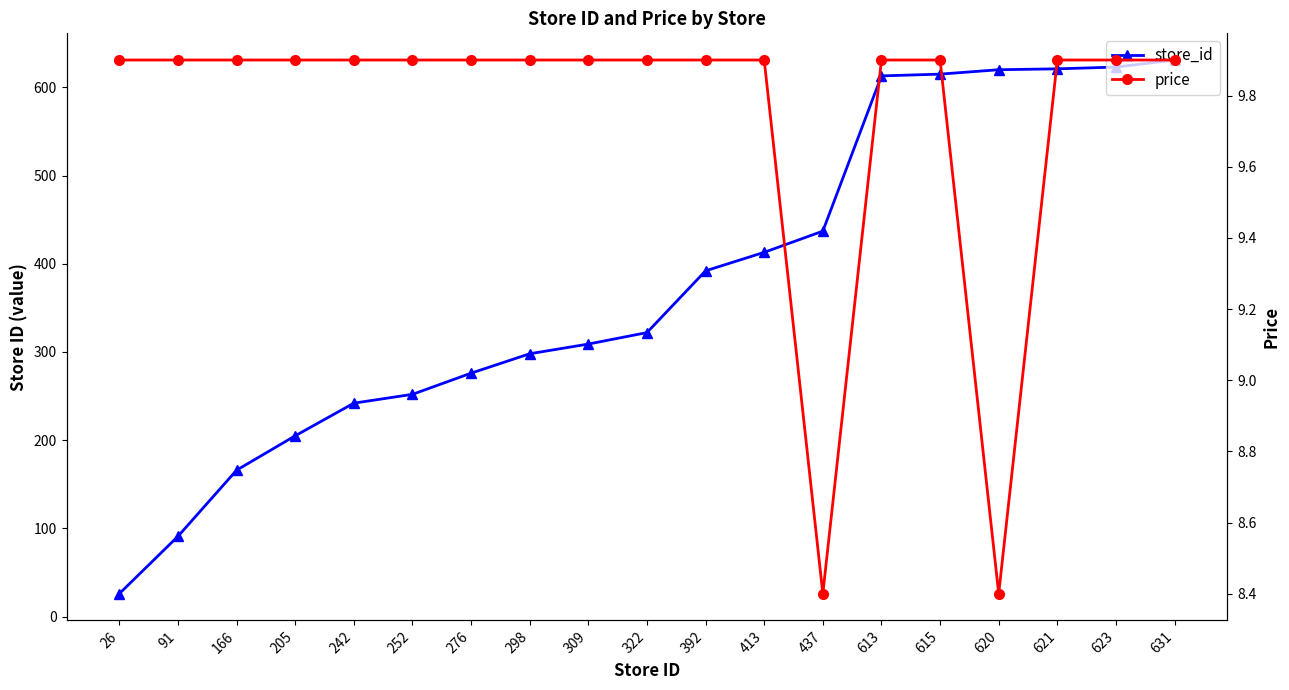

What is the difference between the highest and lowest values at 166?

156.1